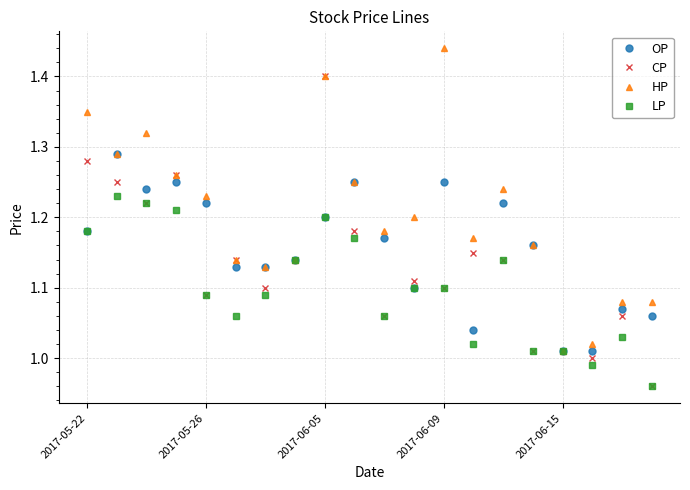

Which series has the largest total across all categories?

HP